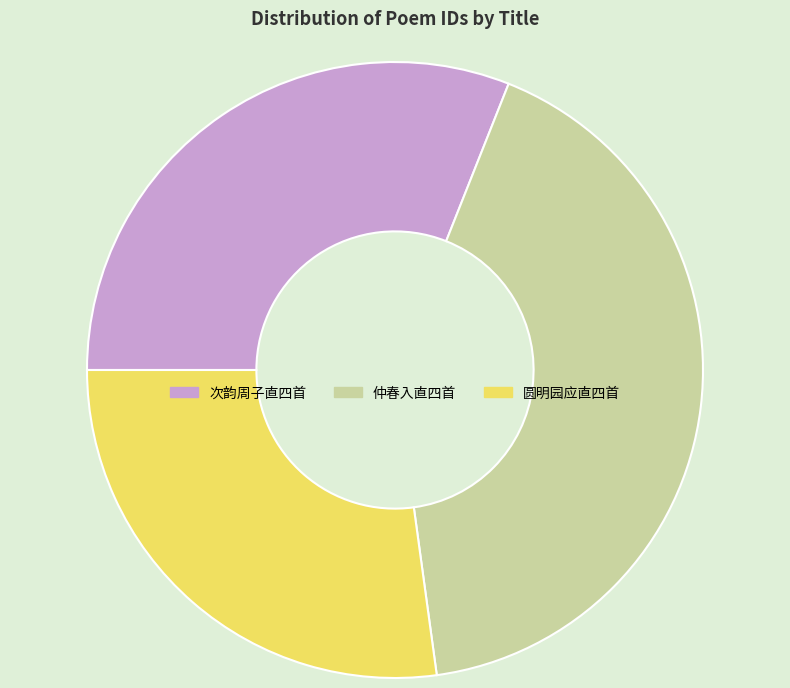

Which has a higher value, 仲春入直四首 or 圆明园应直四首?

仲春入直四首